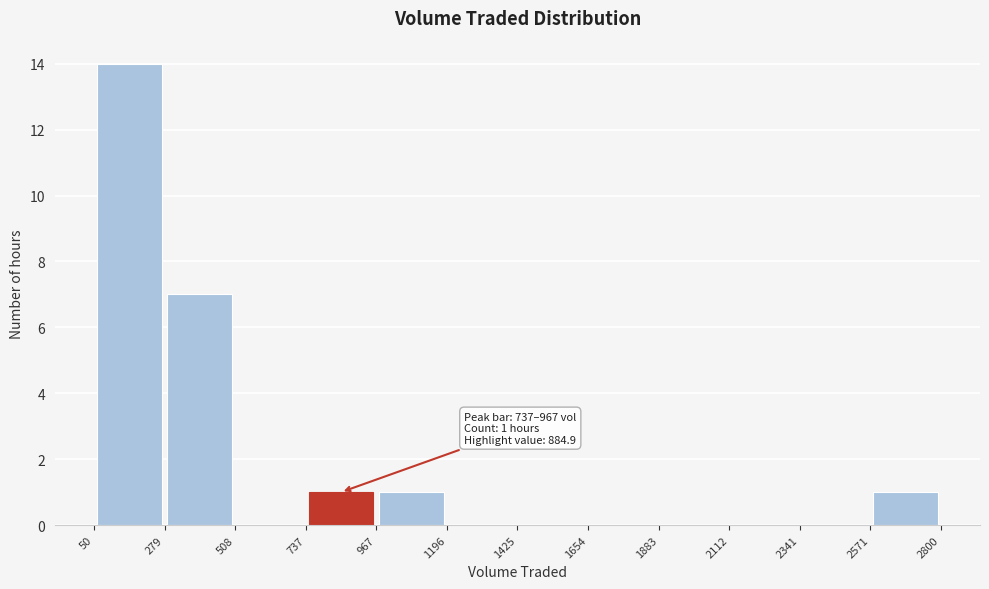

Which range on the x-axis has the tallest bar?

50 to 279